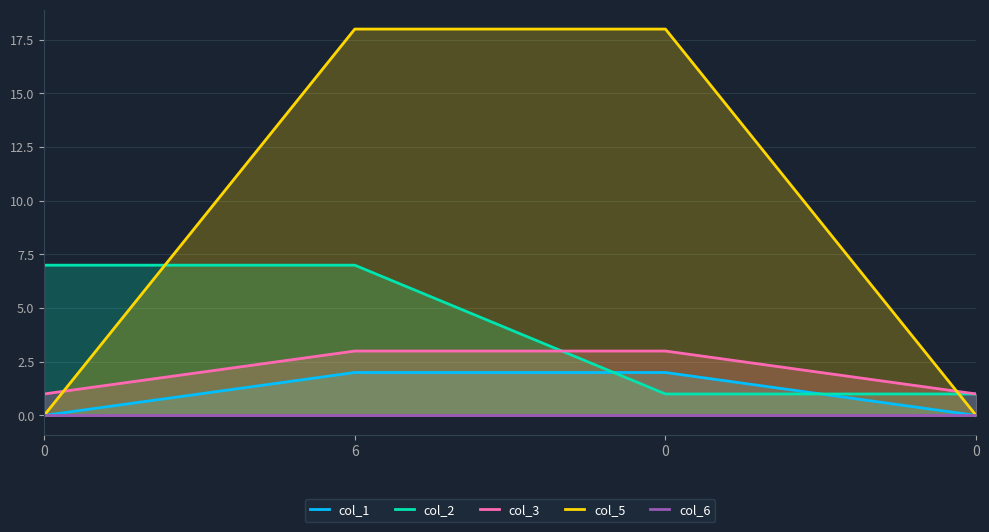

The col_1 series shows 2 at 0. True or false?

True